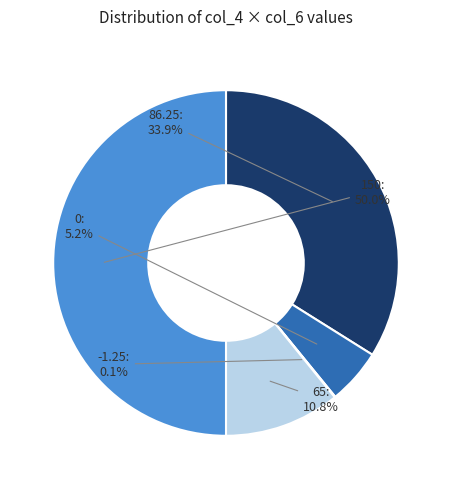

Which has a higher value, 0 or 86.25?

86.25